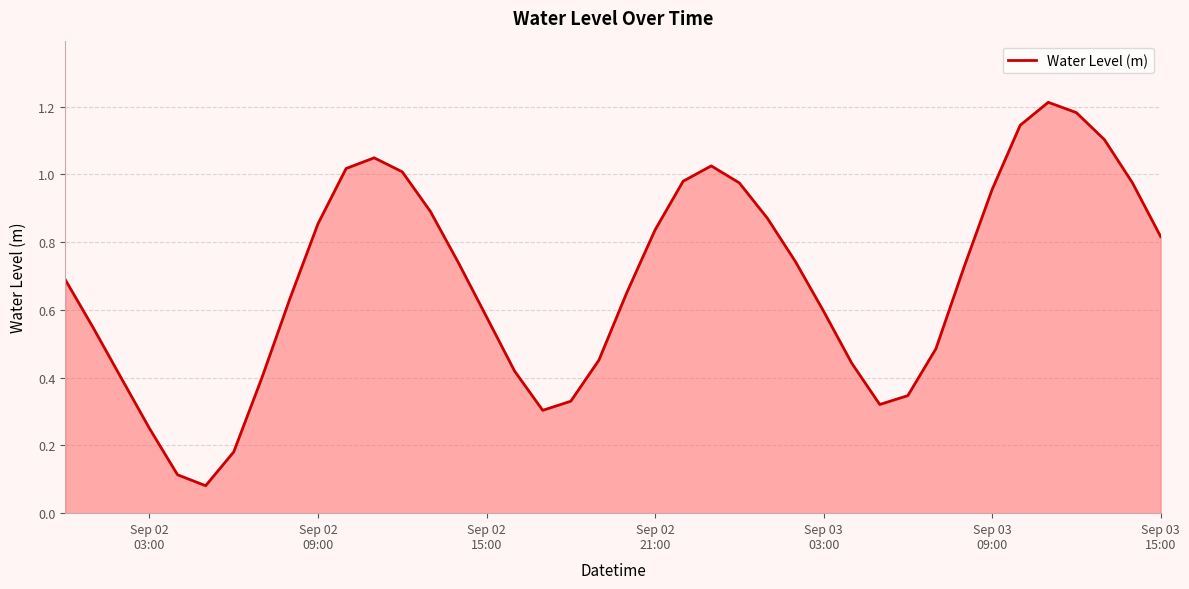

What is the minimum value shown in the chart?

0.1